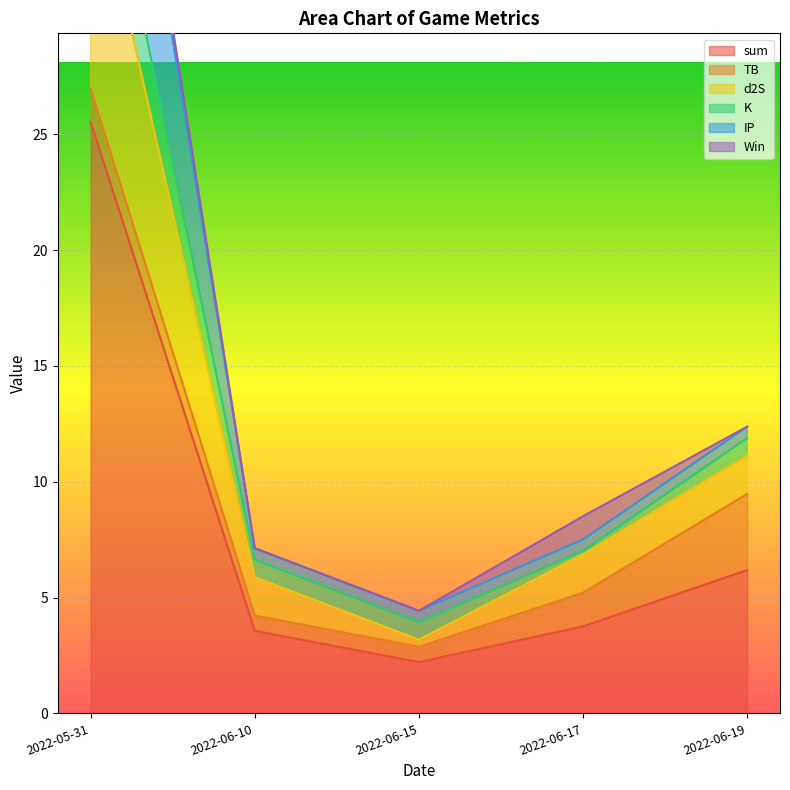

Is it true that IP equals 7.1 at 2022-06-10?

True